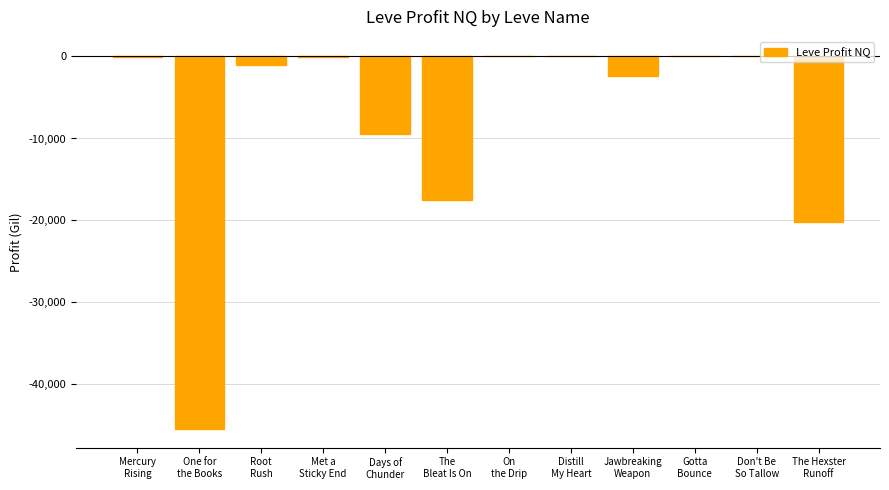

What is the sum of all values?

-95920.7